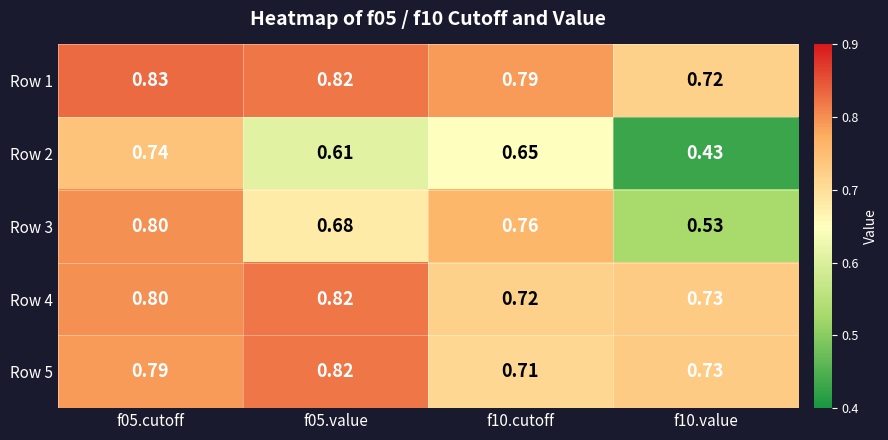

Is the value of Row 1 at f05.value greater than the value of Row 4 at f10.value?

Yes